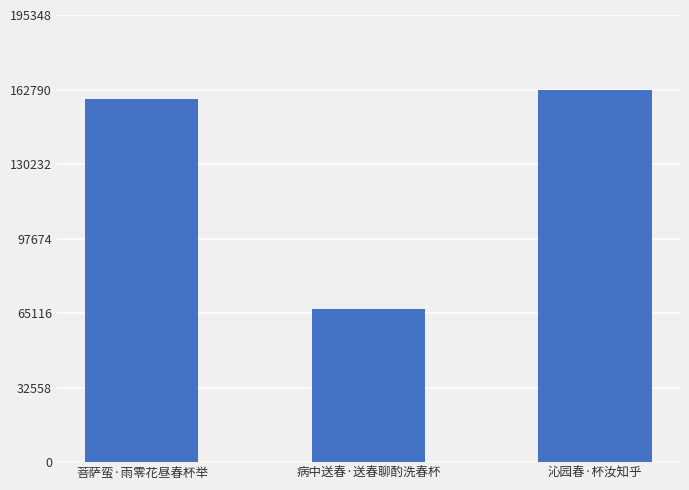

What is the change in value from 病中送春·送春聊酌洗春杯 to 沁园春·杯汝知乎?

+96098